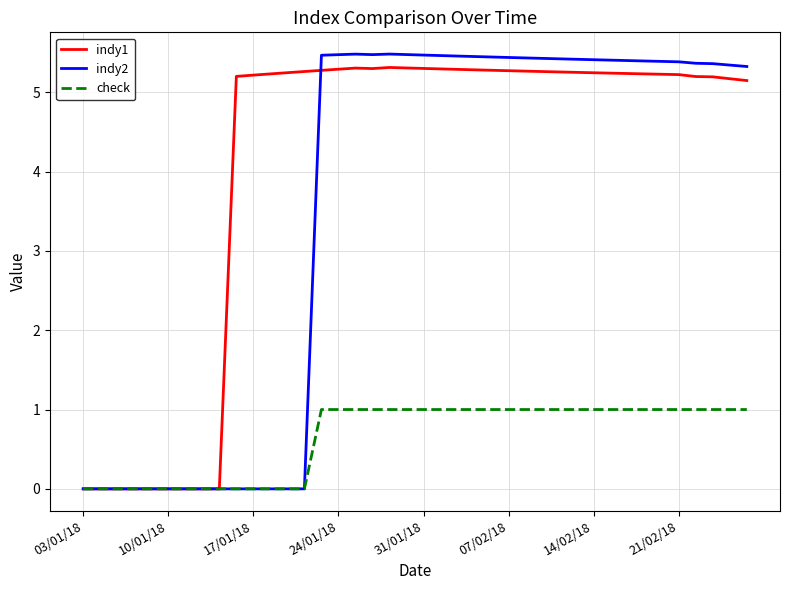

List the series in order of their overall mean, highest first.

indy1, indy2, check